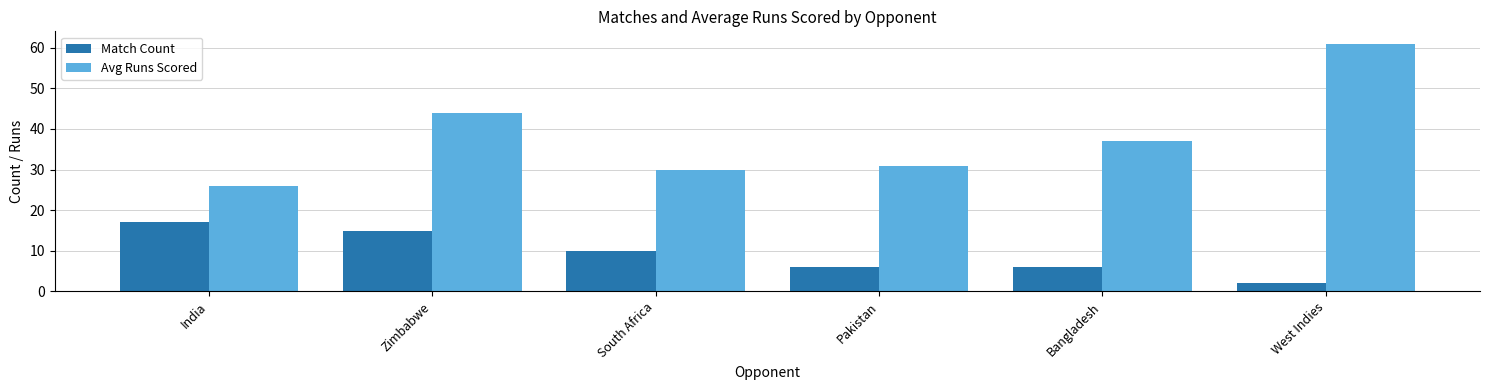

Between Zimbabwe and South Africa, which series saw the biggest shift?

Avg Runs Scored